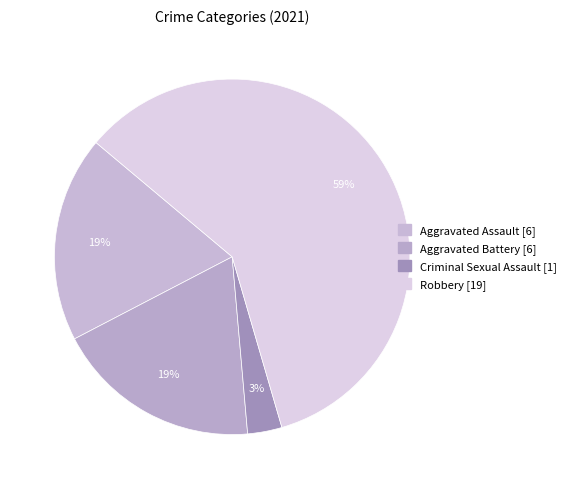

To the nearest percent, what is the difference between the Criminal Sexual Assault and Aggravated Assault slice percentages?

16%